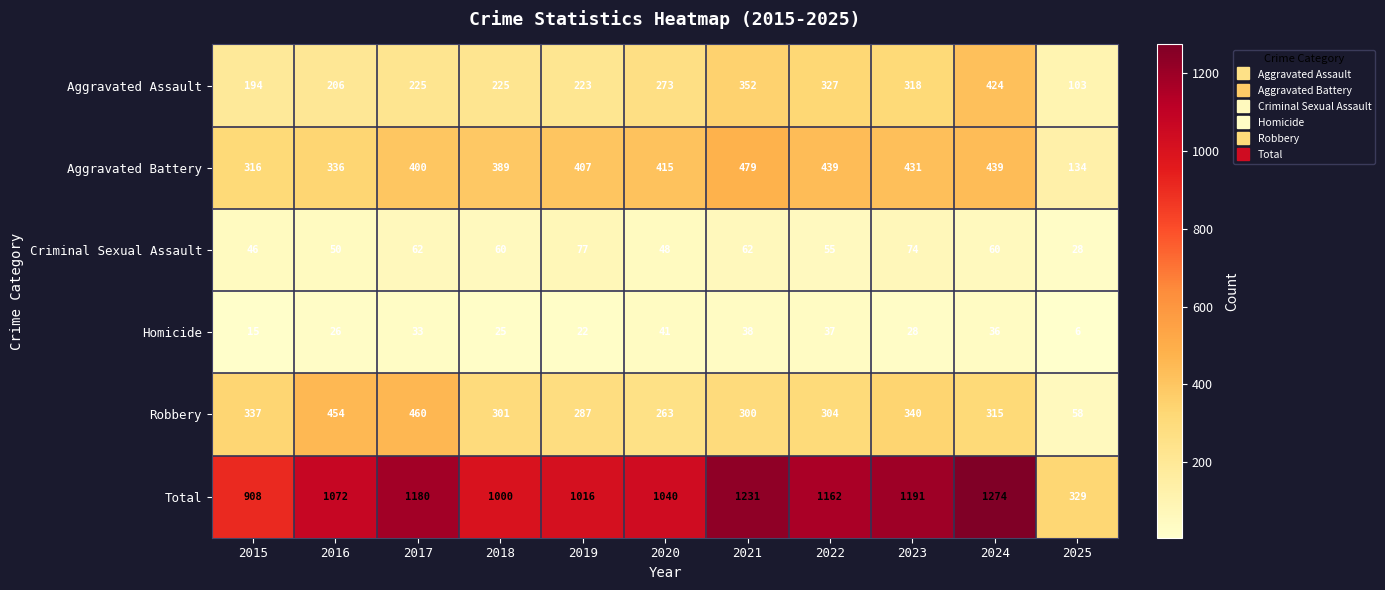

What value does the Aggravated Assault series have at 2015?

194